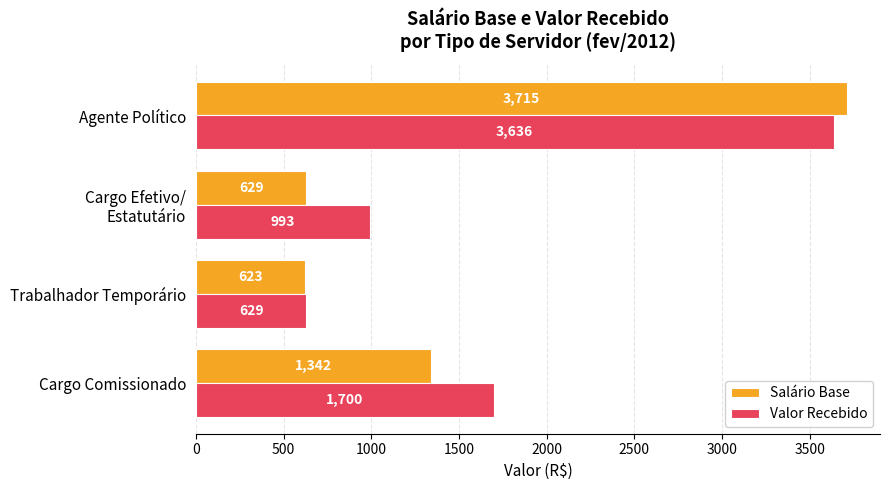

Which series changed the most between Cargo Comissionado and Trabalhador Temporário?

Valor Recebido